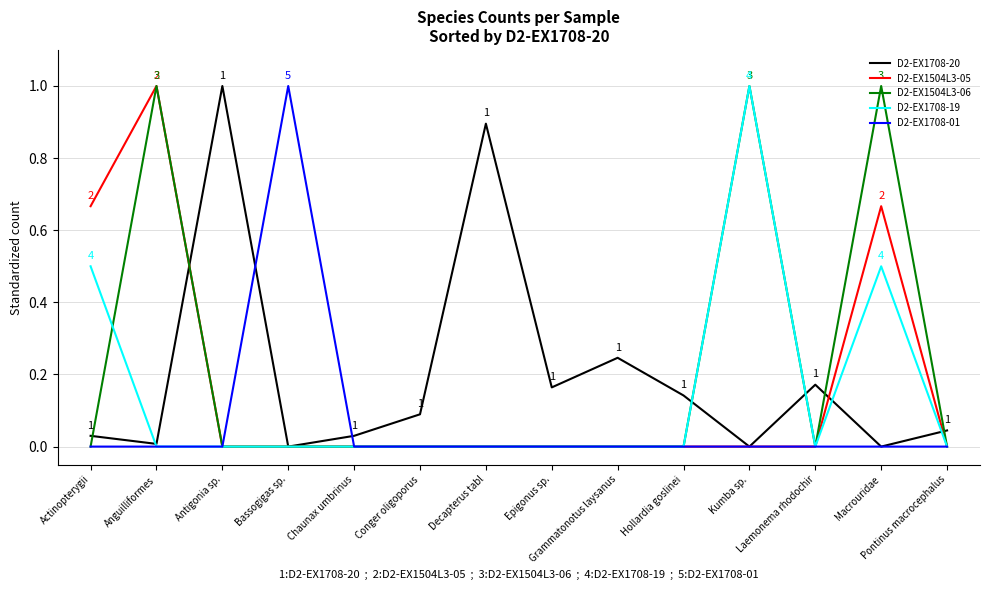

Which series has the largest total across all categories?

D2-EX1504L3-06